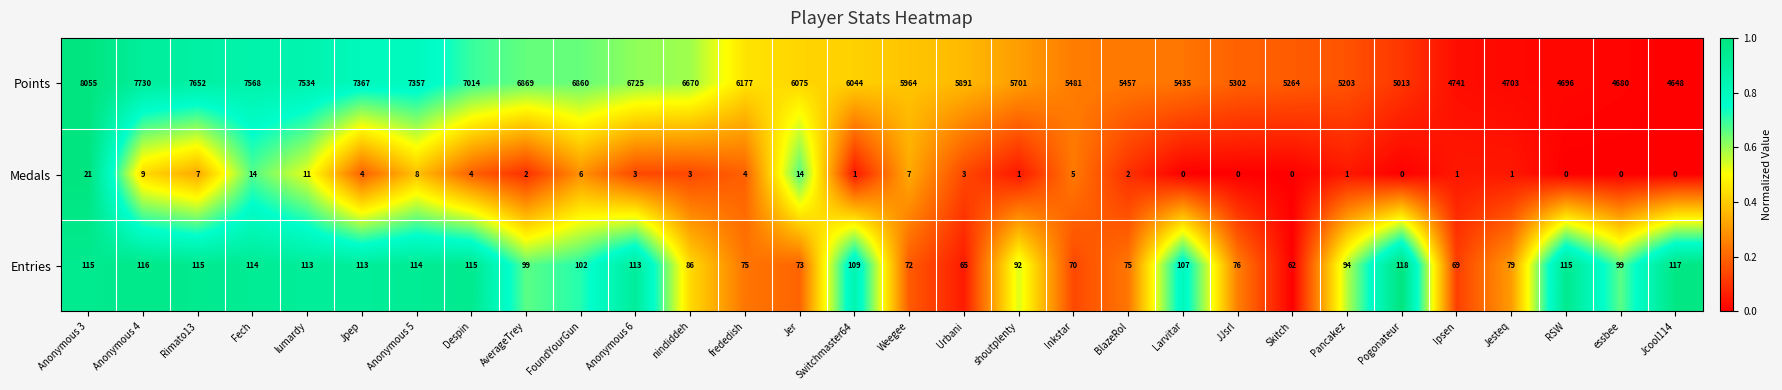

The Entries series shows 24 at Inkstar. True or false?

False